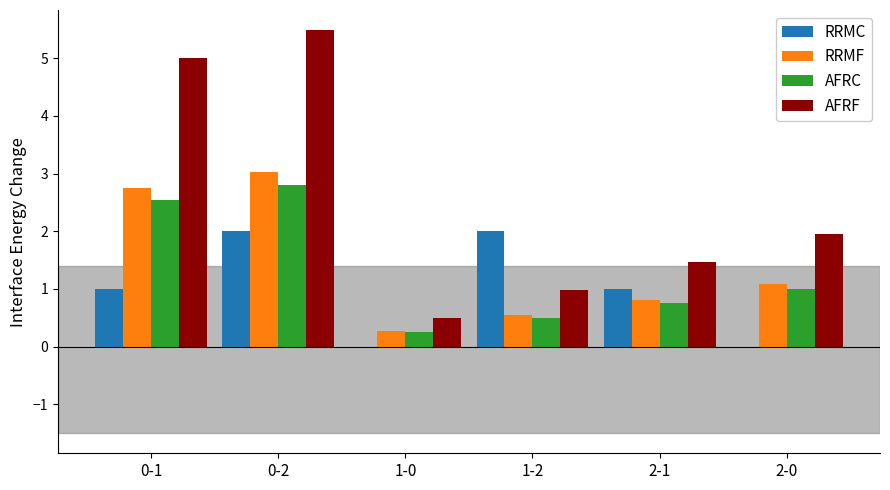

At which label does AFRF first exceed 1?

0-1